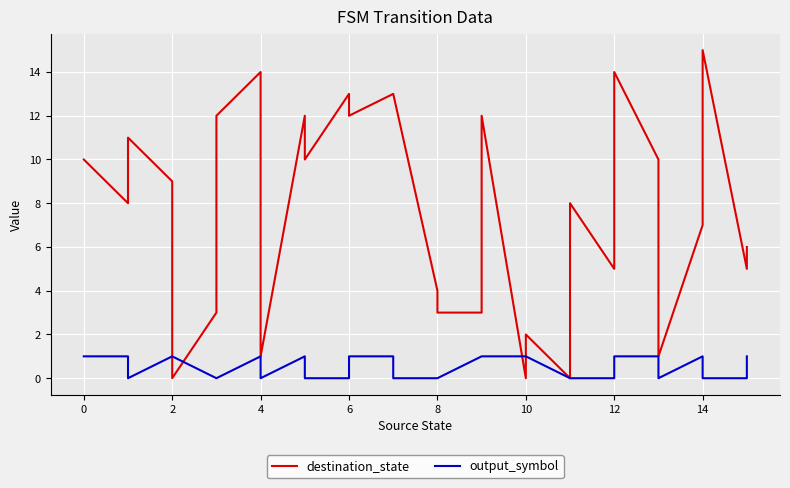

How many intersections are there between output_symbol and destination_state?

4